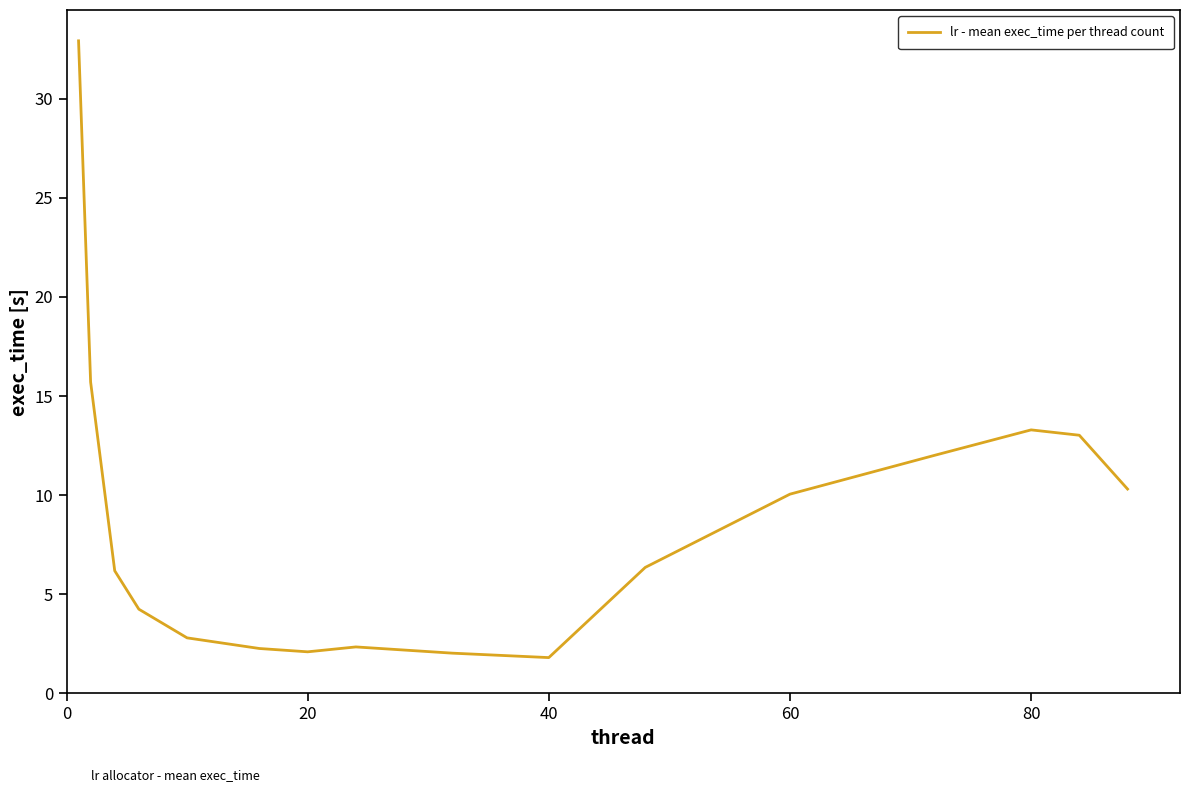

What is the difference between the second highest and minimum values?

13.9